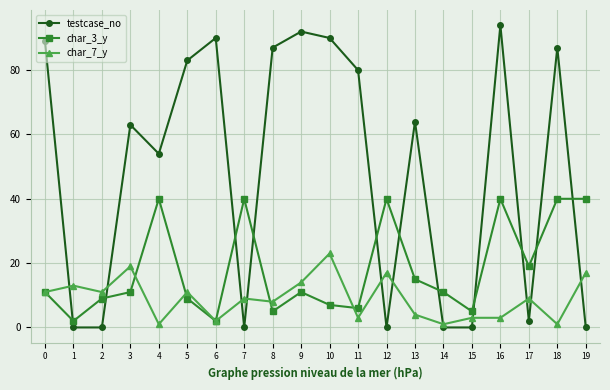

Count the number of categories in the chart.

20